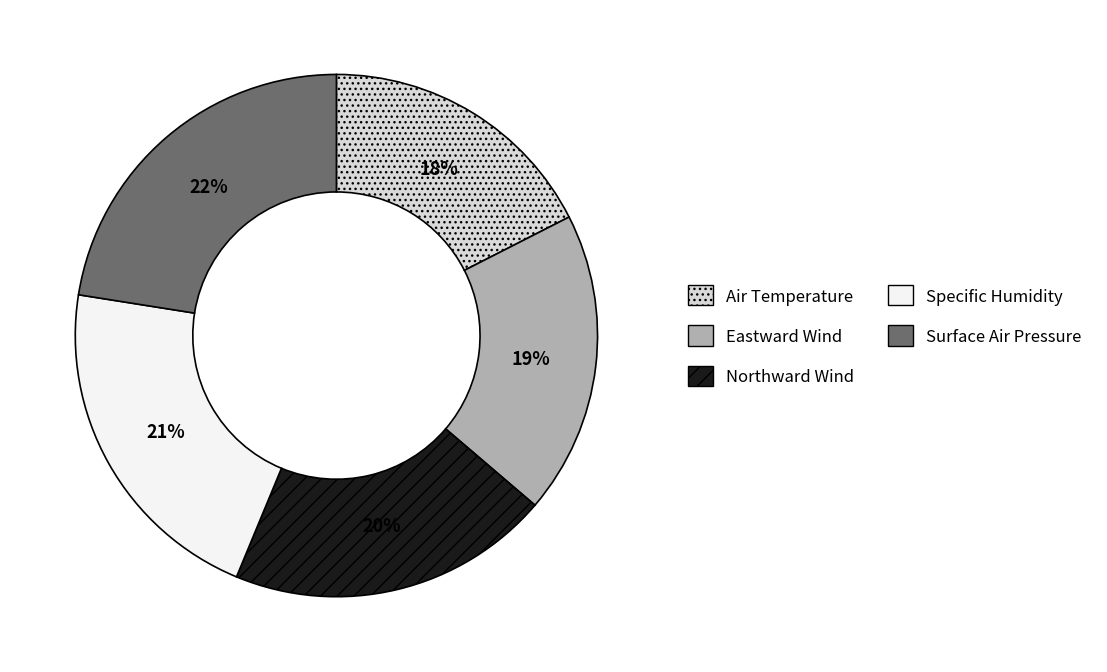

Is Northward Wind the majority of the pie?

No